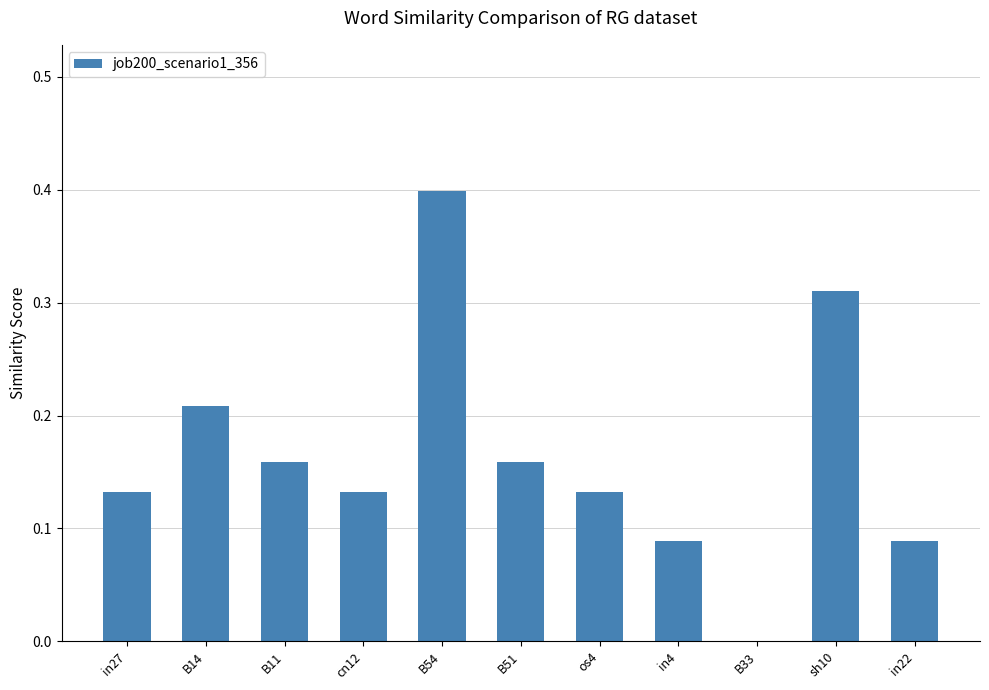

What is the sum of all values?

1.8